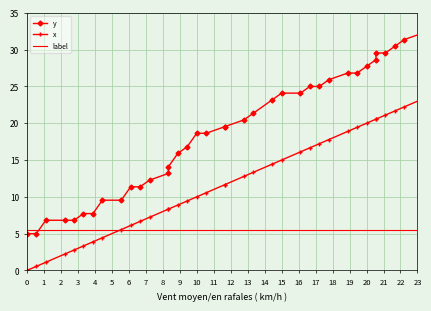

What is the spread (max minus min) of values at 11?

6.8